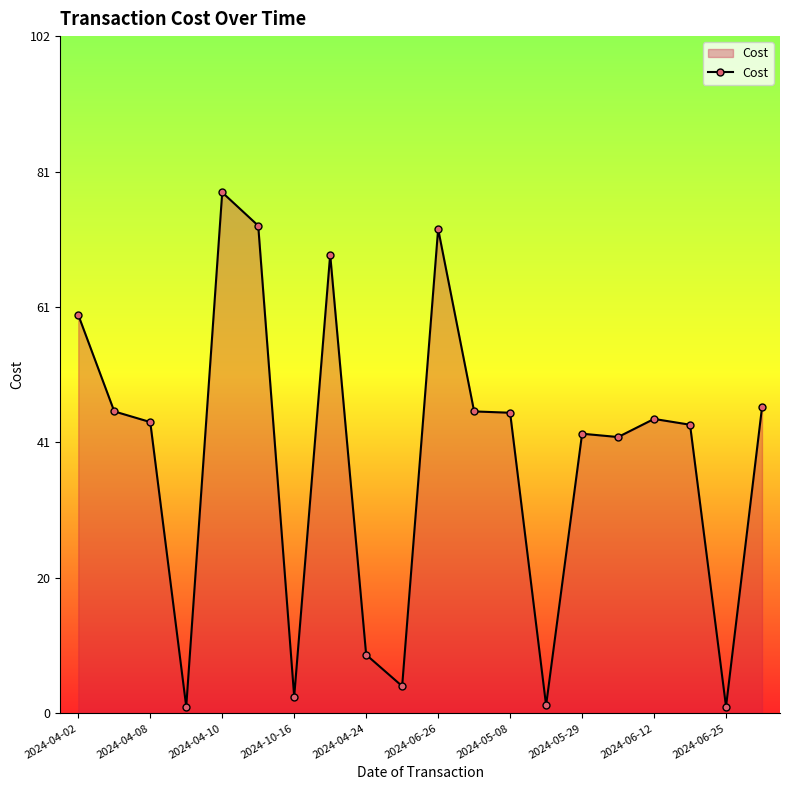

What is the value of the 18th point from the left?

43.4